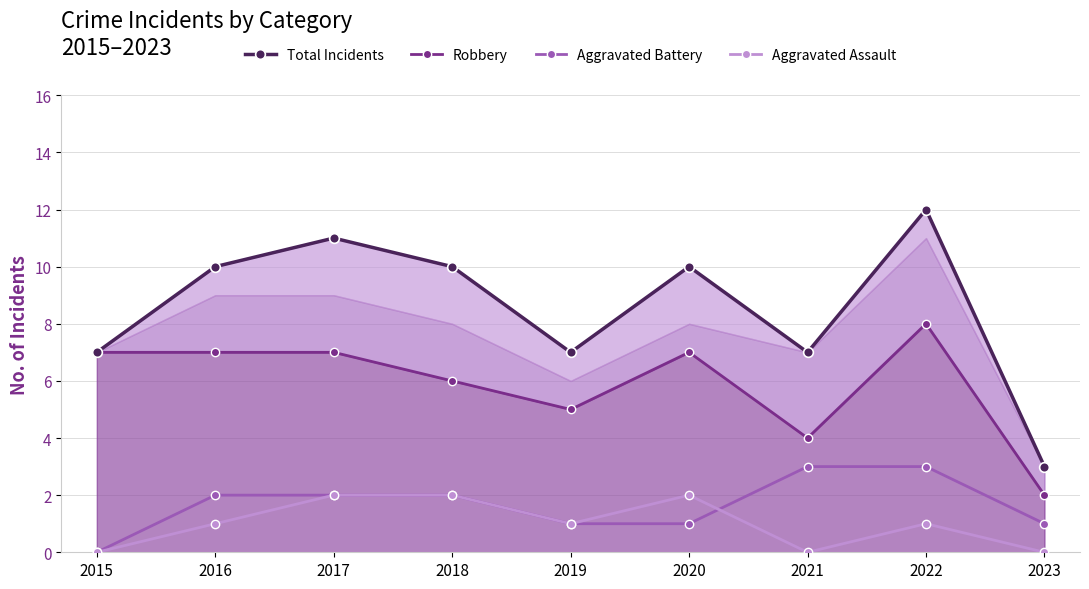

What is the value of the Robbery point at the 7th from the left?

4